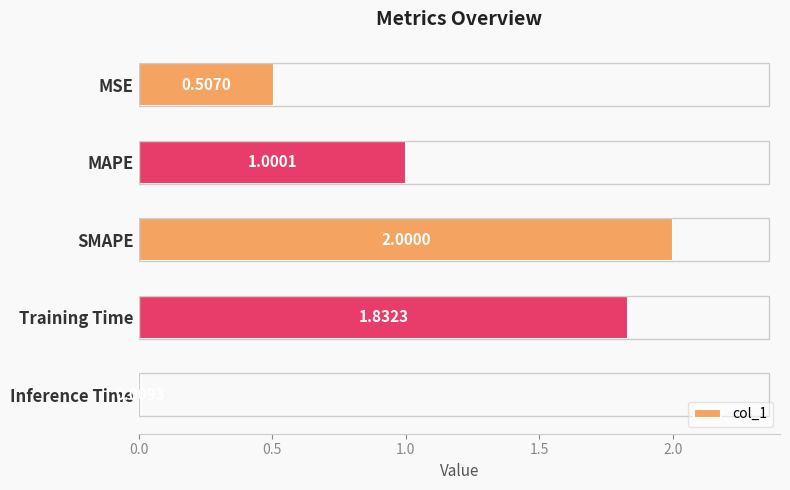

List the labels in order of value, smallest first.

Inference Time, MSE, MAPE, Training Time, SMAPE